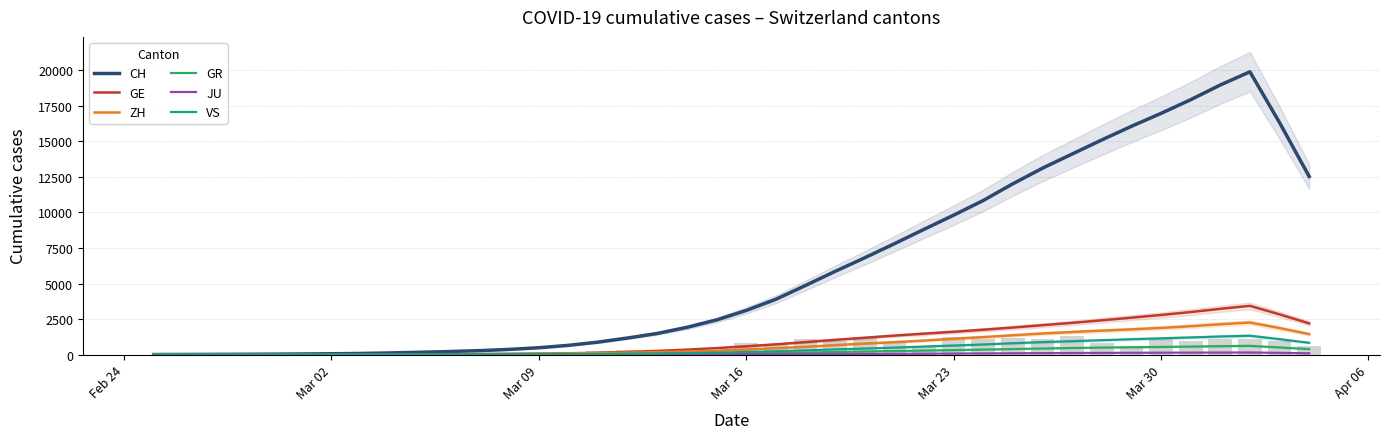

The value of GR at 35 is 898.0. True or false?

False